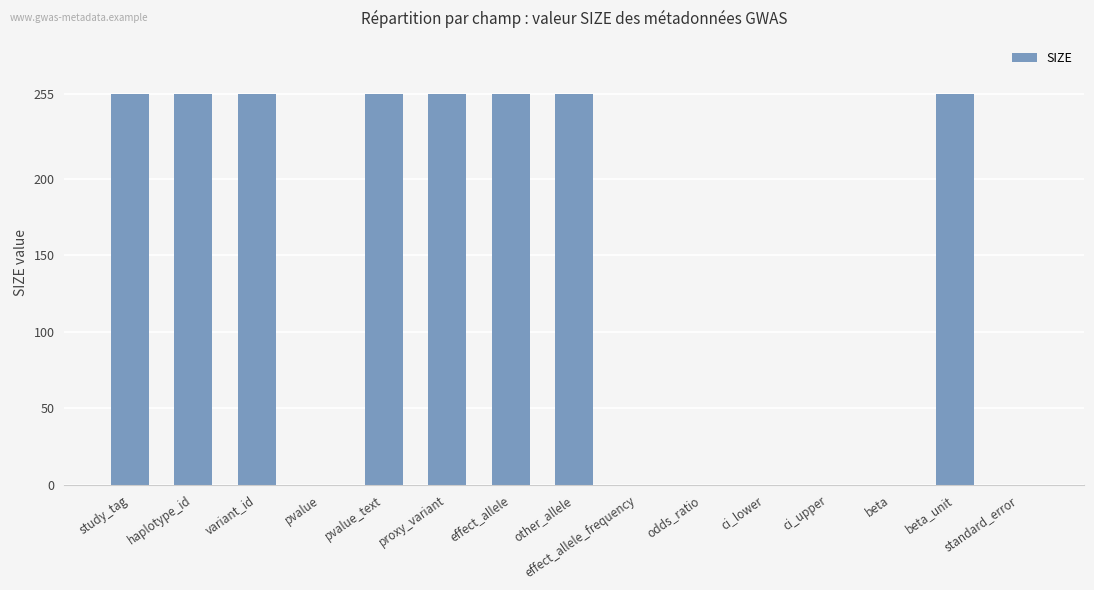

The chart shows a value of 78 at beta_unit. True or false?

False